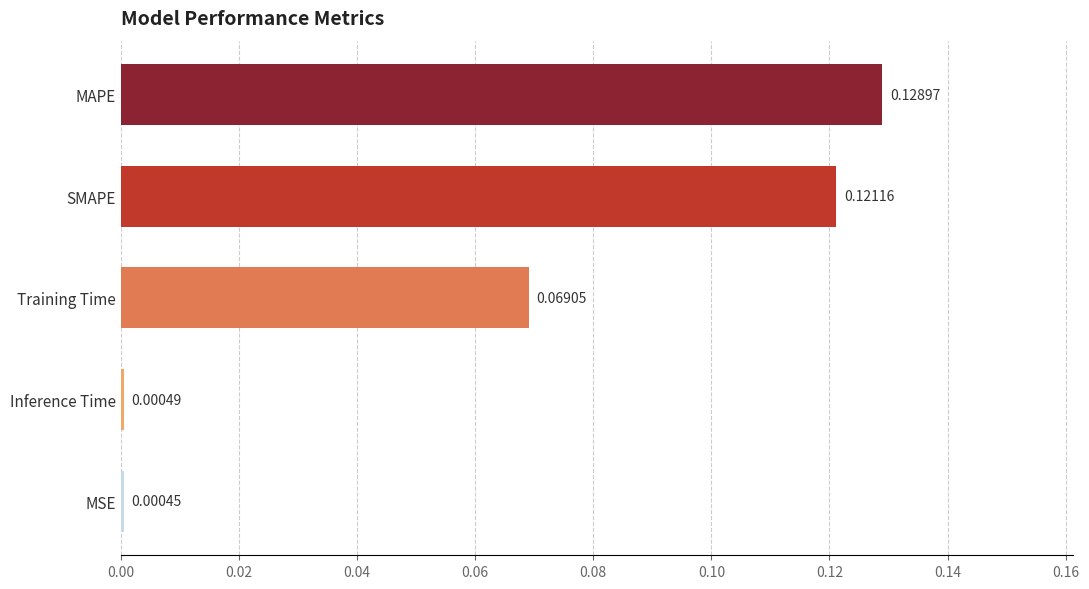

At which label is the value closest to 0?

MSE